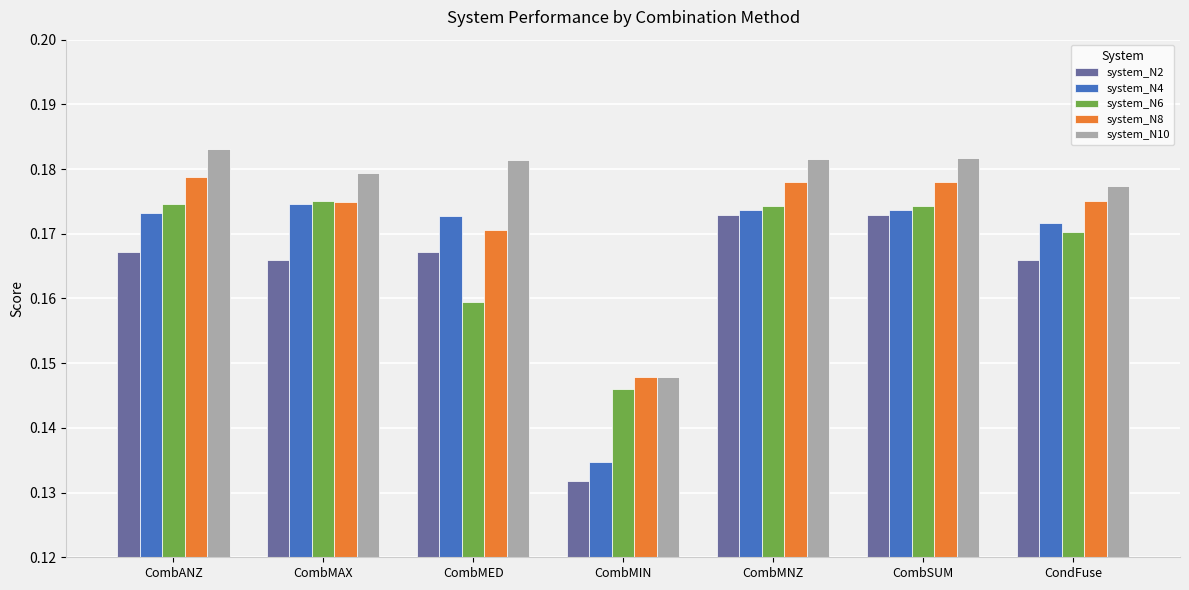

Where is system_N6 nearest to the value 0?

CombMIN